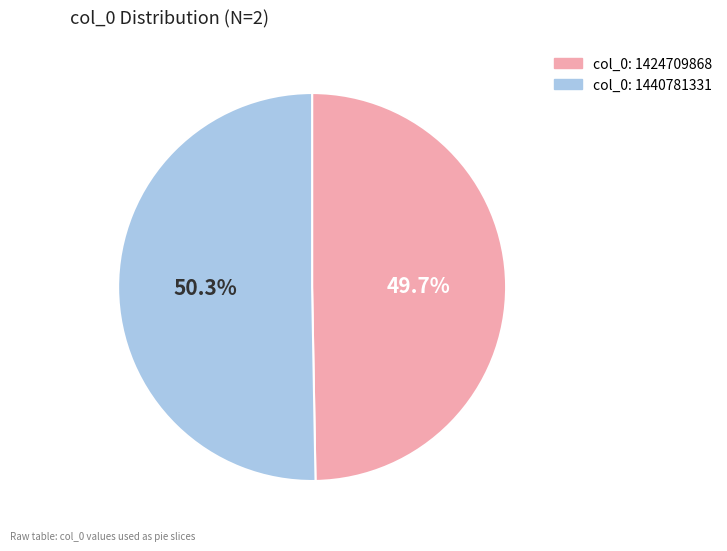

Which has a higher value, col_0: 1440781331 or col_0: 1424709868?

col_0: 1440781331